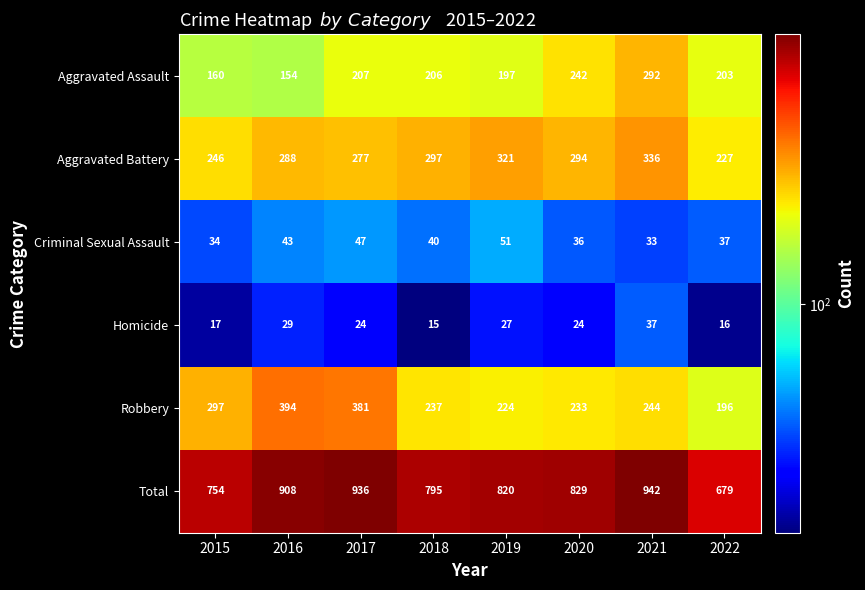

At how many categories does at least one series exceed 538?

8